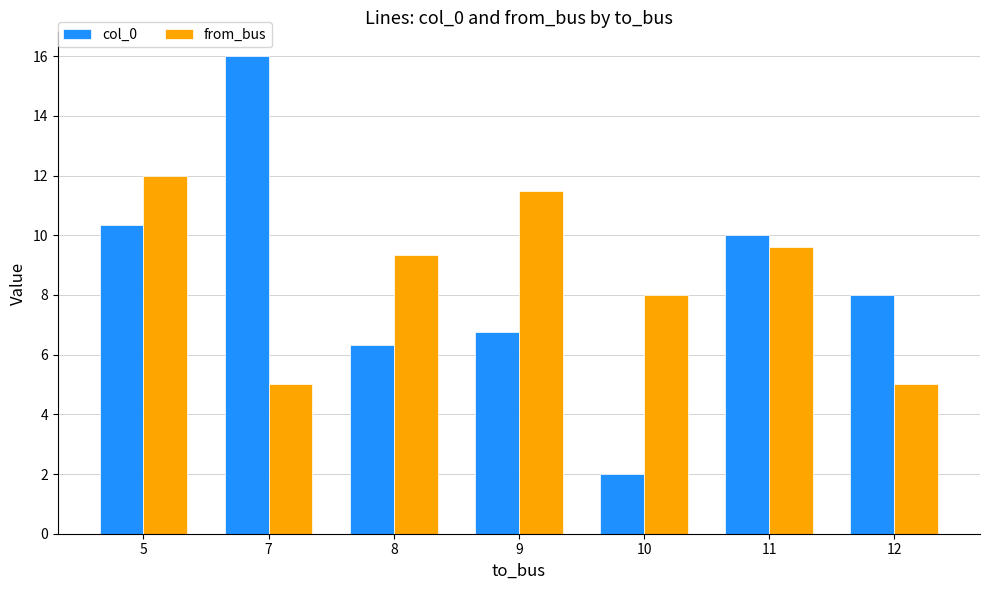

What is the difference between the highest and lowest values at 7?

11.0